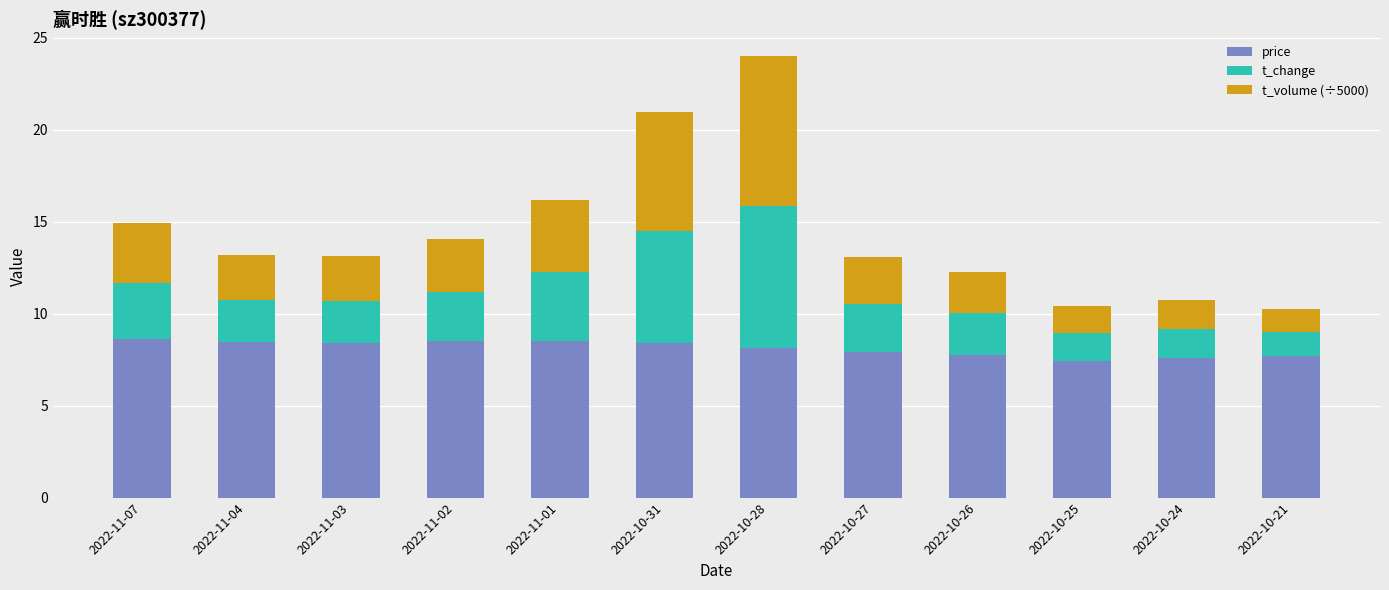

What is the total value across all series at 2022-10-31?

20.9